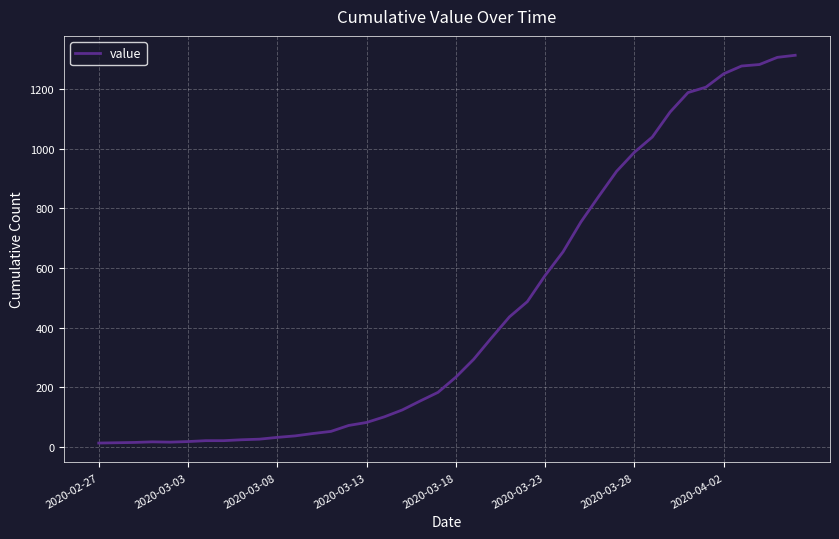

What is the difference between the maximum and minimum values?

1300